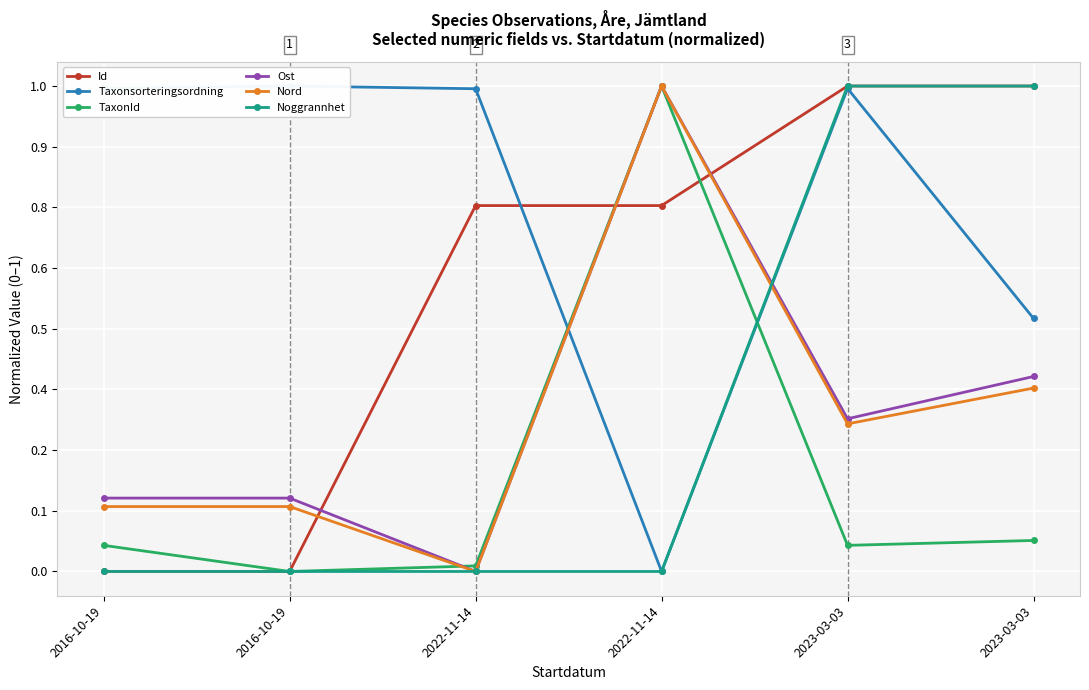

Which series has the widest spread of values?

Id